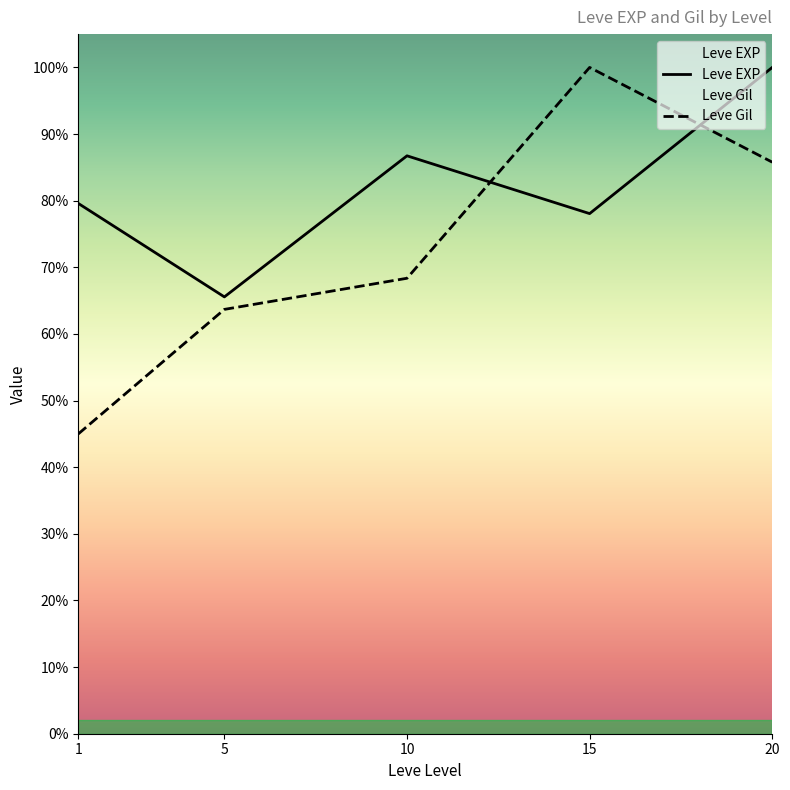

At how many categories does at least one series exceed 82?

3